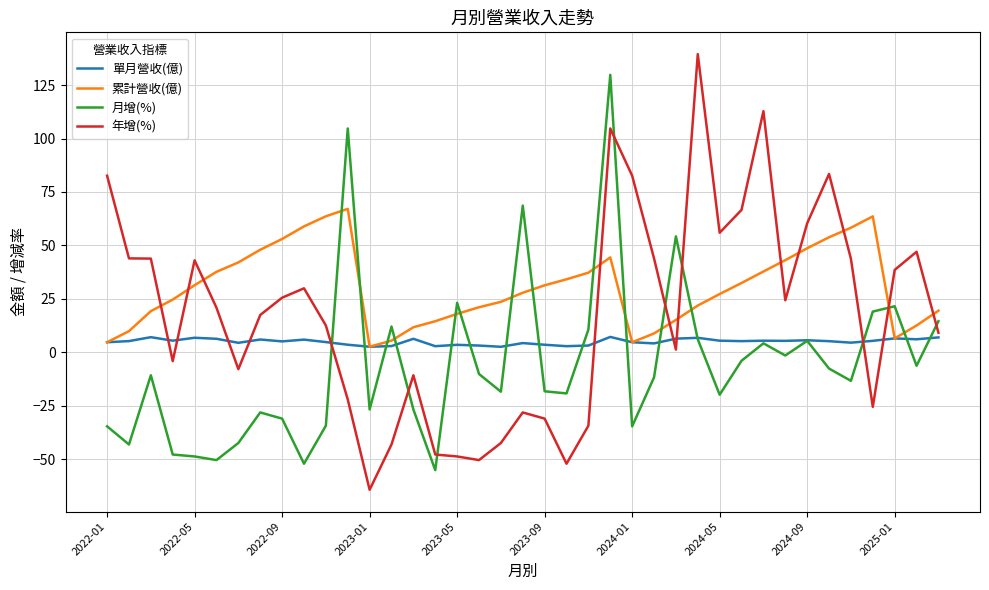

How many intersections are there between 月增(%) and 累計營收(億)?

14